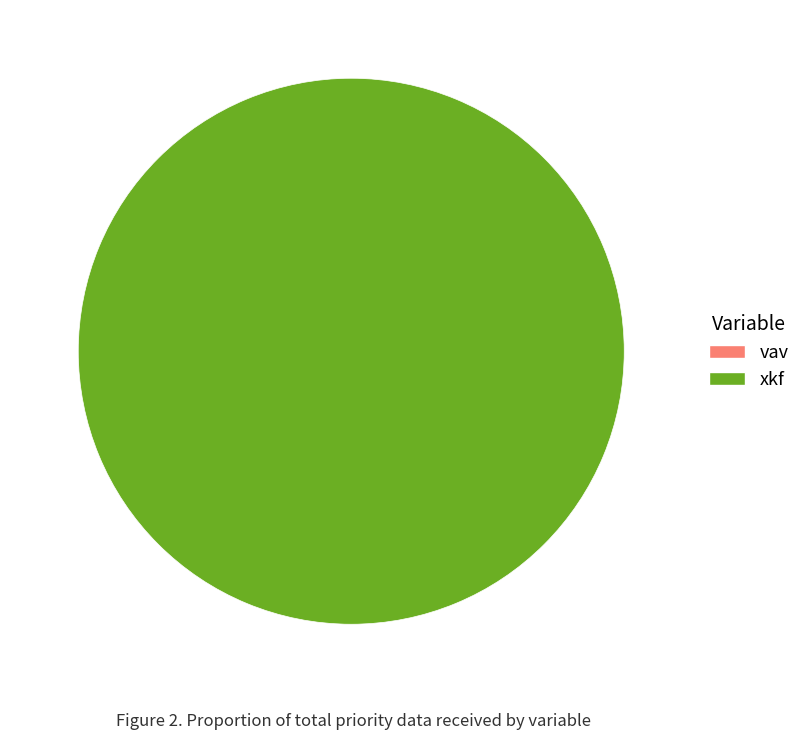

Which category has the biggest portion of the pie?

xkf